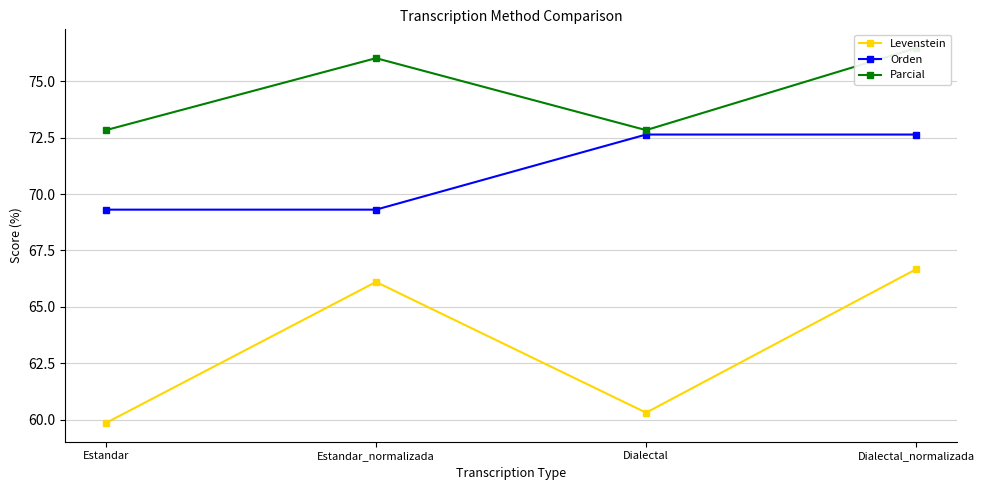

Where does the Levenstein series first go above 66?

Estandar_normalizada